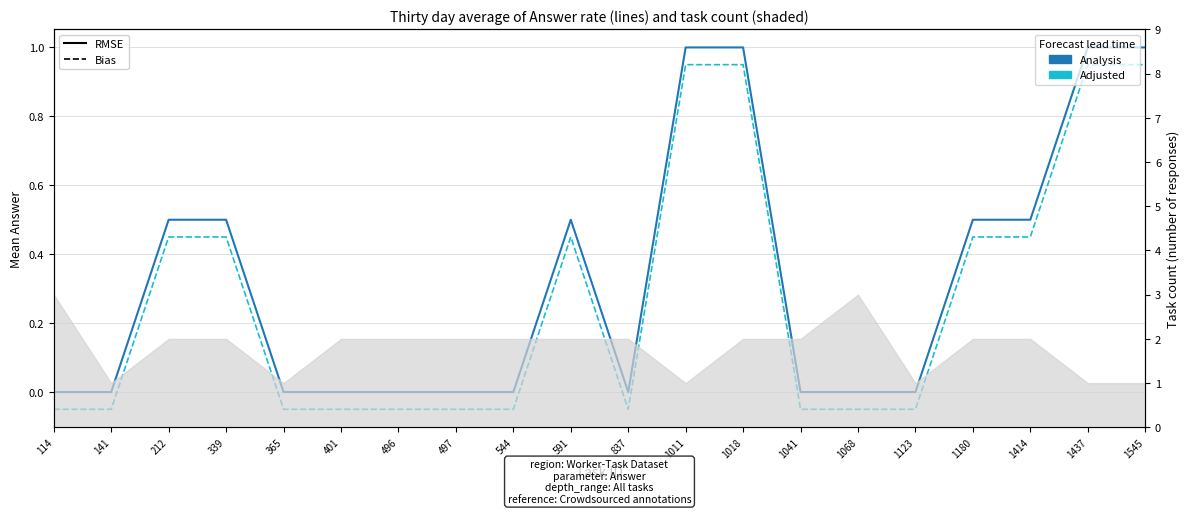

Reading left to right, what are all the values shown in this chart?

Mean Answer (solid): 114=0.0	141=0.0	212=0.5	339=0.5	365=0.0	401=0.0	496=0.0	497=0.0	544=0.0	591=0.5	837=0.0	1011=1.0	1018=1.0	1041=0.0	1068=0.0	1123=0.0	1180=0.5	1414=0.5	1437=1.0	1545=1.0
Adjusted (dashed): 114=-0.1	141=-0.1	212=0.5	339=0.5	365=-0.1	401=-0.1	496=-0.1	497=-0.1	544=-0.1	591=0.5	837=-0.1	1011=0.9	1018=0.9	1041=-0.1	1068=-0.1	1123=-0.1	1180=0.5	1414=0.5	1437=0.9	1545=0.9